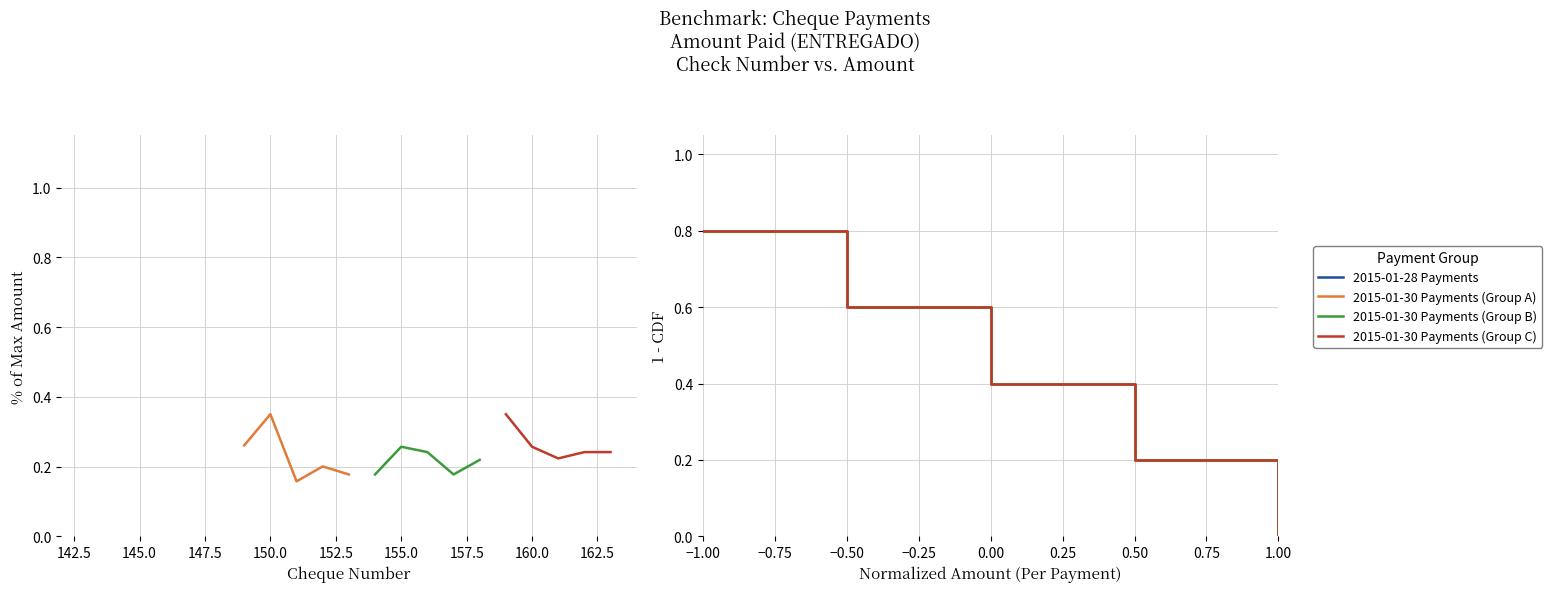

True or false: 2015-01-30 Payments (Group C) has more than 0 interior local peaks.

False